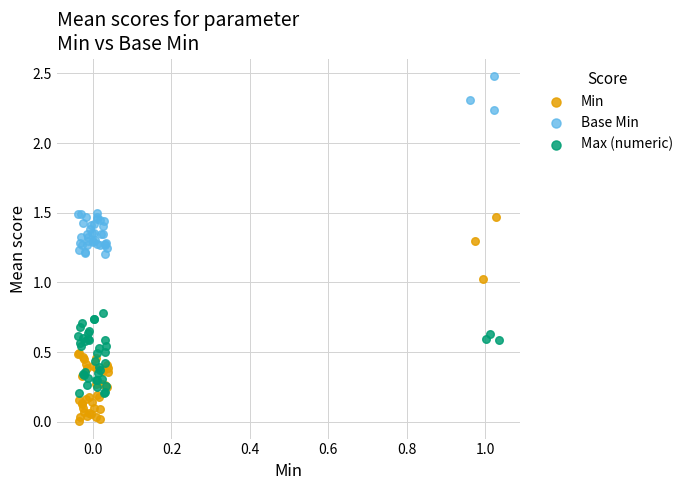

Which series has the largest Y range (max minus min)?

Min